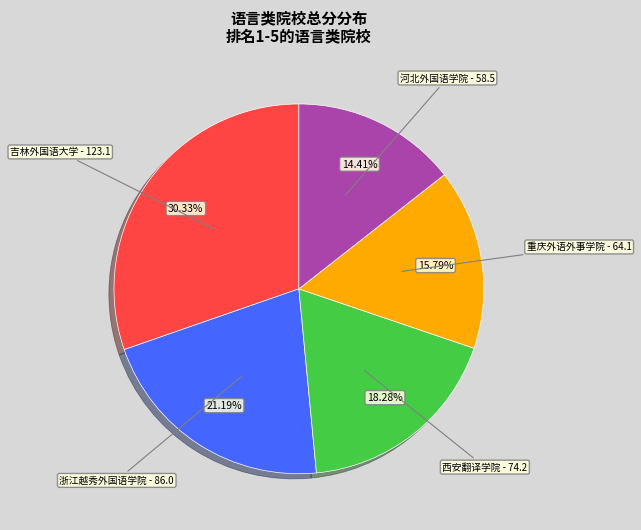

Is there any slice that represents more than half of the pie?

No